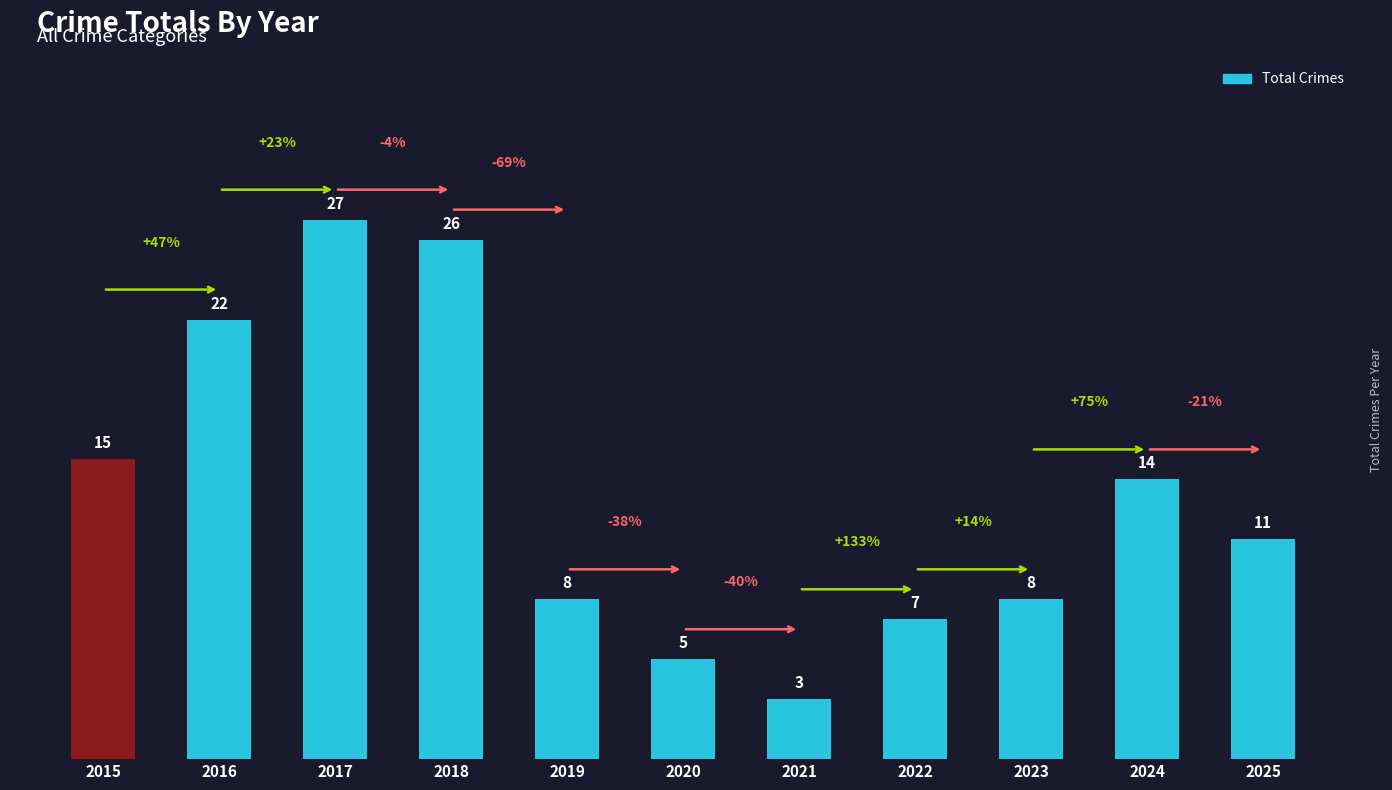

Are the bars grouped side by side (vs. stacked)?

No